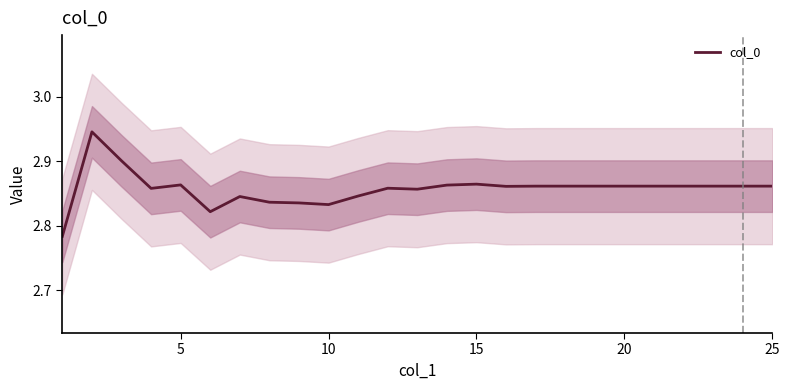

What is the difference between the maximum and second lowest values?

0.1